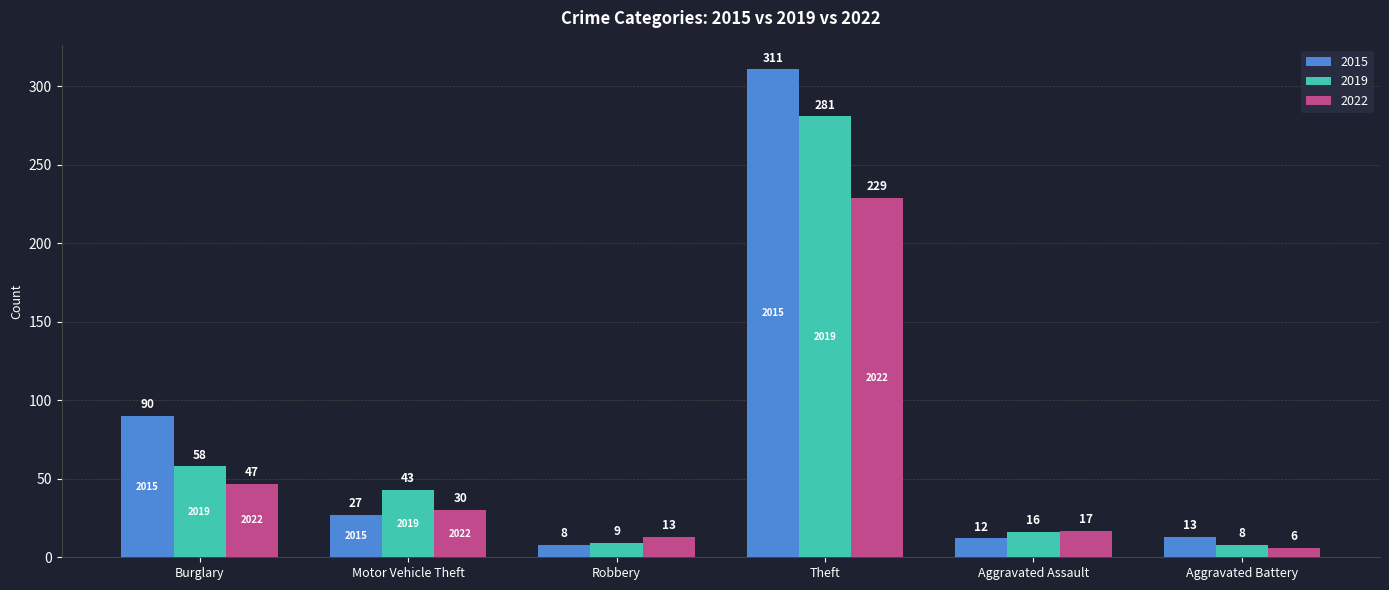

At which label is 2019 closest to 144?

Burglary